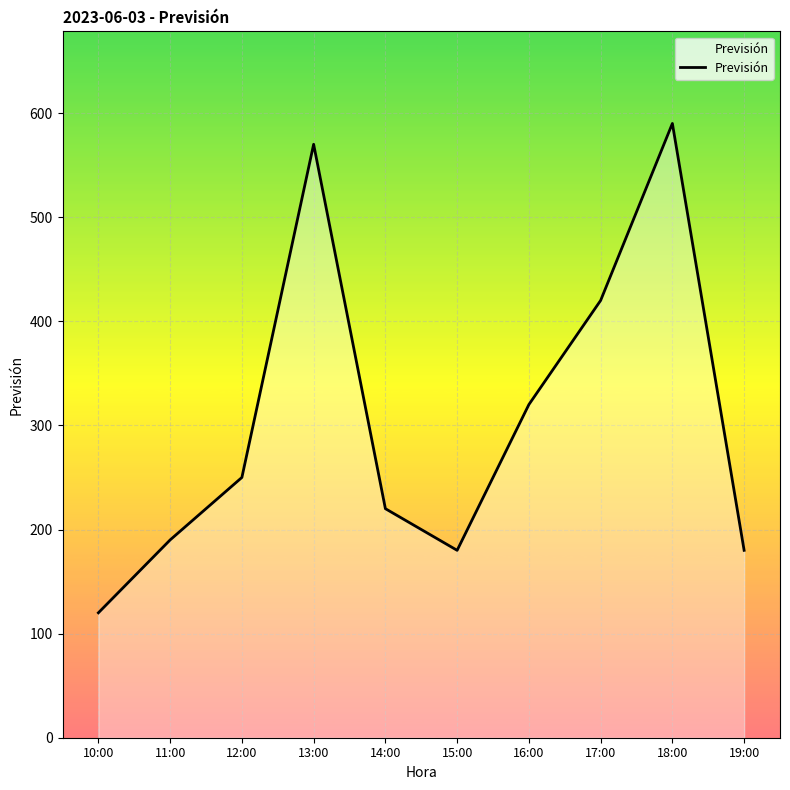

Does the chart display data point markers on the line(s)?

No